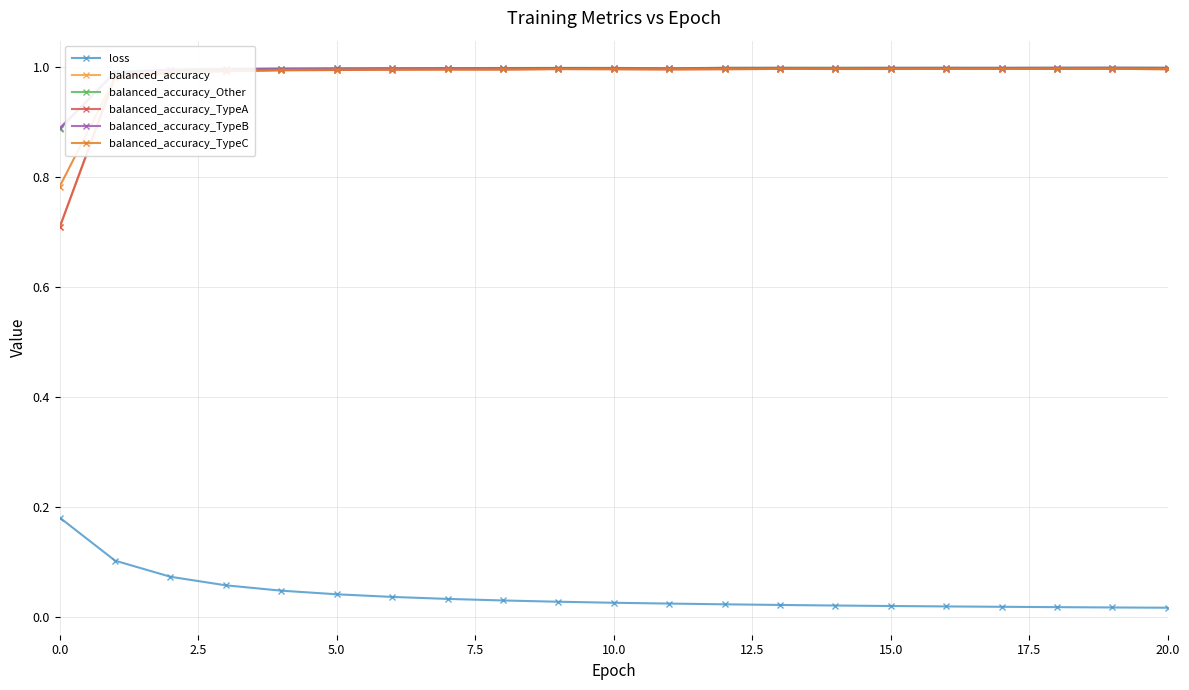

What is the lowest value of the balanced_accuracy series?

0.7